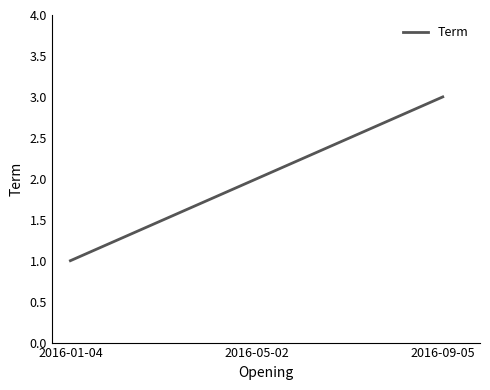

Reading left to right, what are all the values shown in this chart?

2016-01-04=1	2016-05-02=2	2016-09-05=3